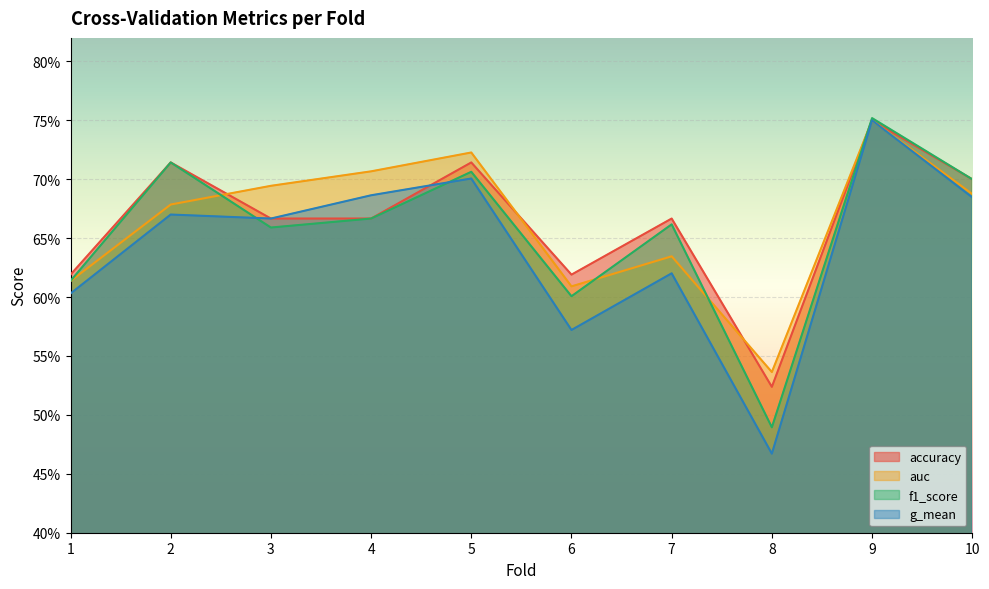

What is the value of the g_mean point at the 3rd from the left?

0.7